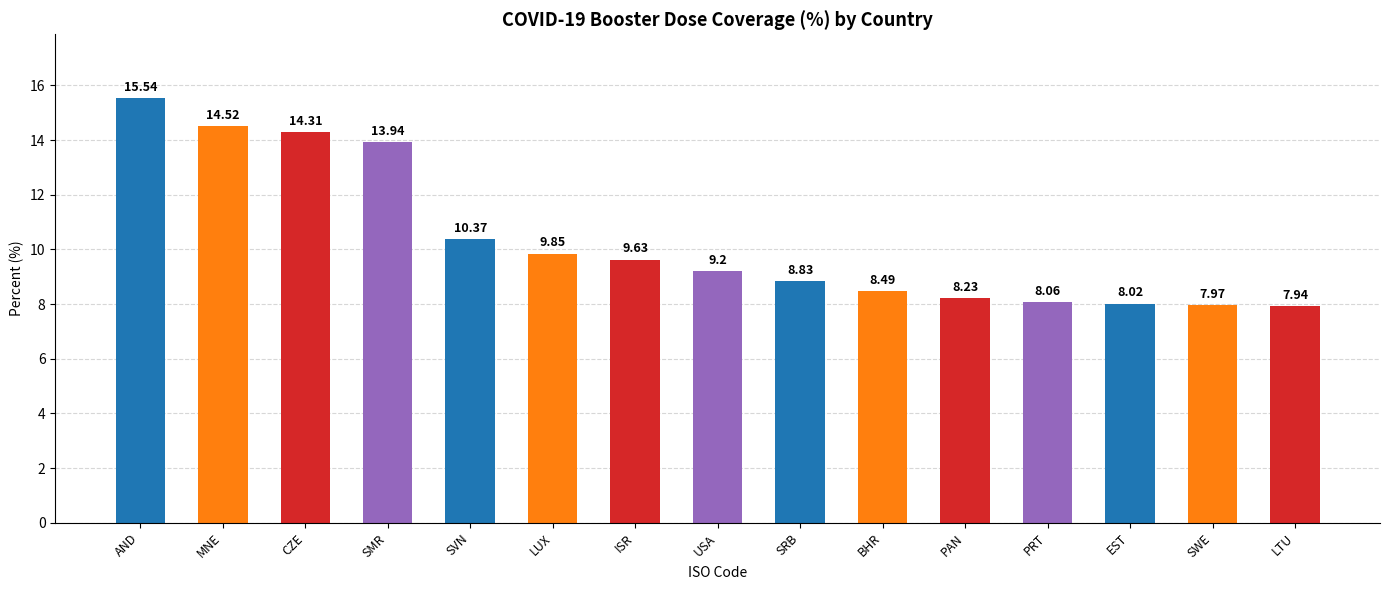

List the labels in order of value, largest first.

AND, MNE, CZE, SMR, SVN, LUX, ISR, USA, SRB, BHR, PAN, PRT, EST, SWE, LTU